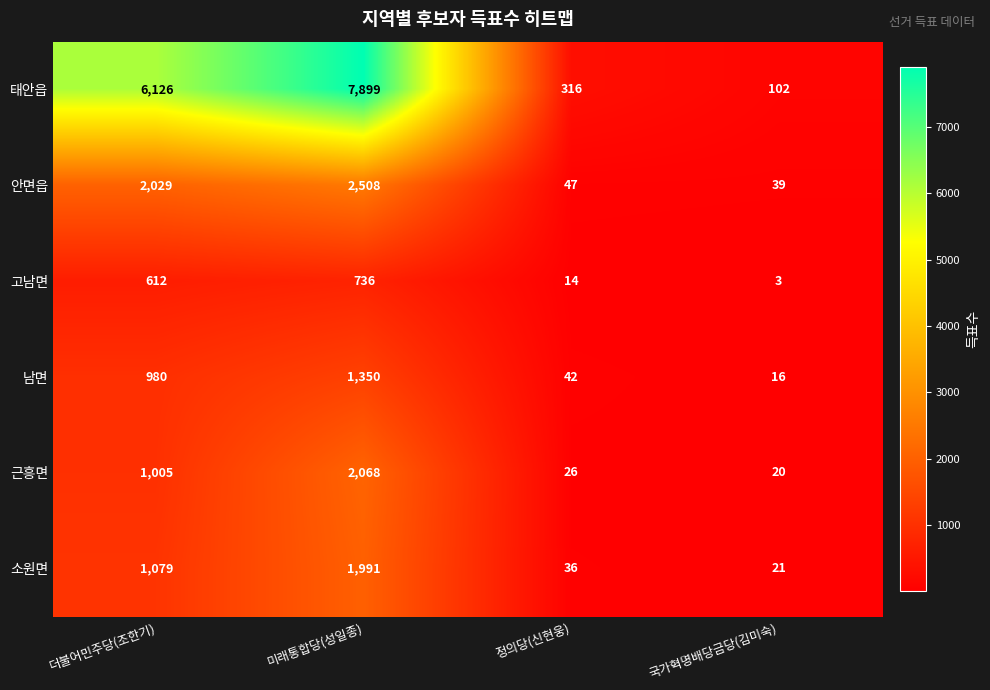

Which series has the largest total across all categories?

태안읍